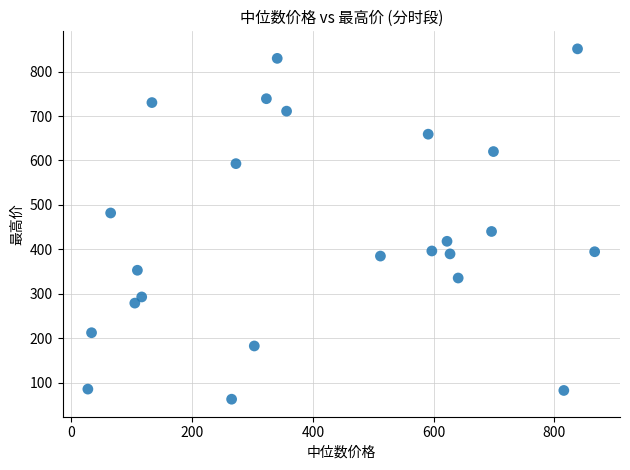

What Y value in the scatter plot is closest to 456?

440.2